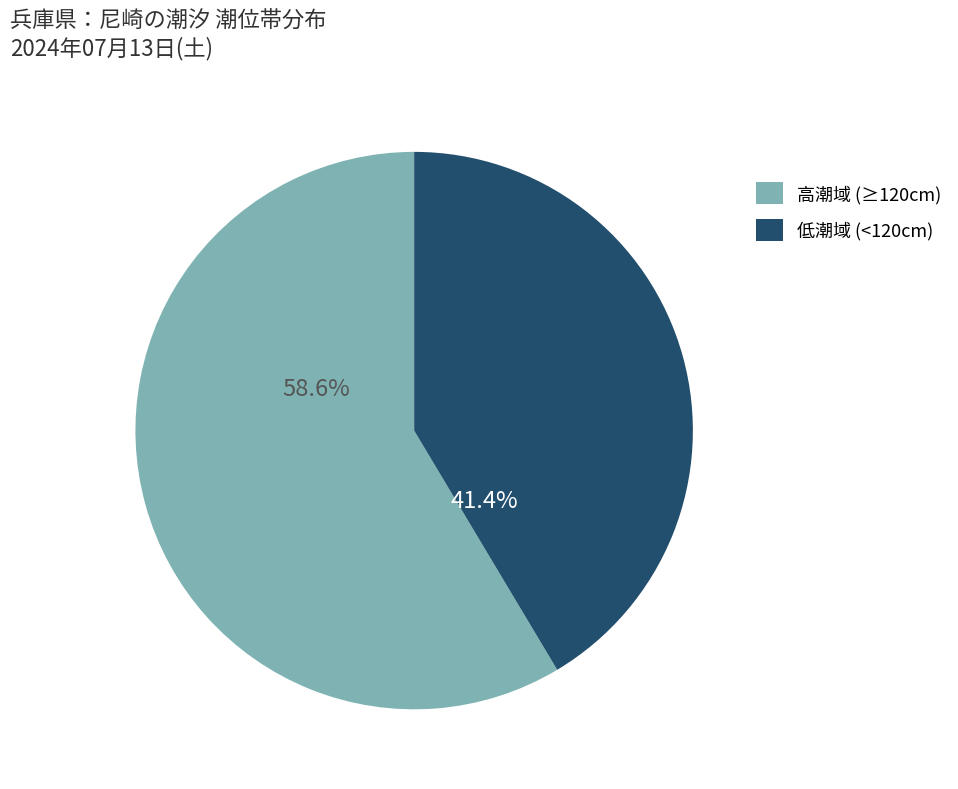

Rank the categories by value from highest to lowest.

高潮域 (≥120cm), 低潮域 (<120cm)